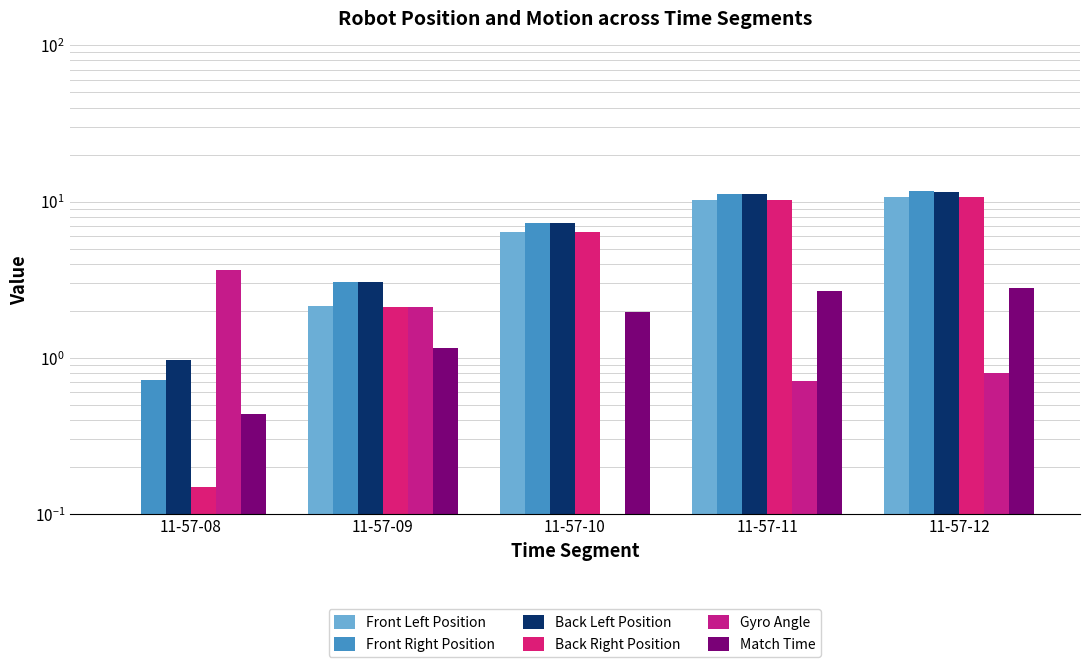

What is the difference between the Back Right Position values at 11-57-11 and 11-57-12?

0.5